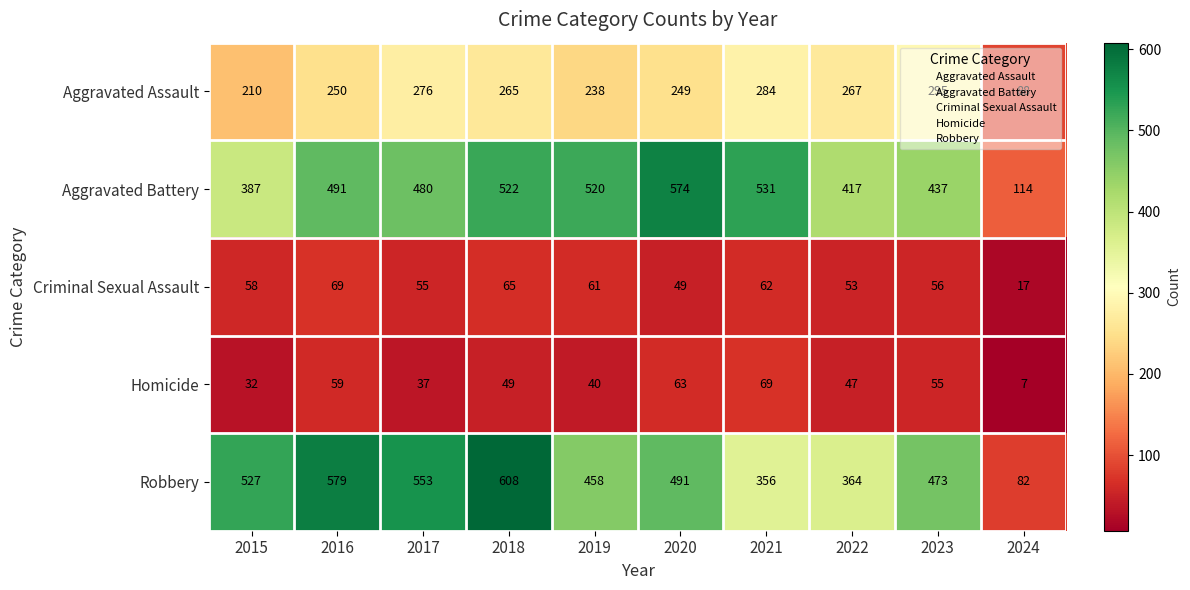

Which series has the largest total across all categories?

Robbery